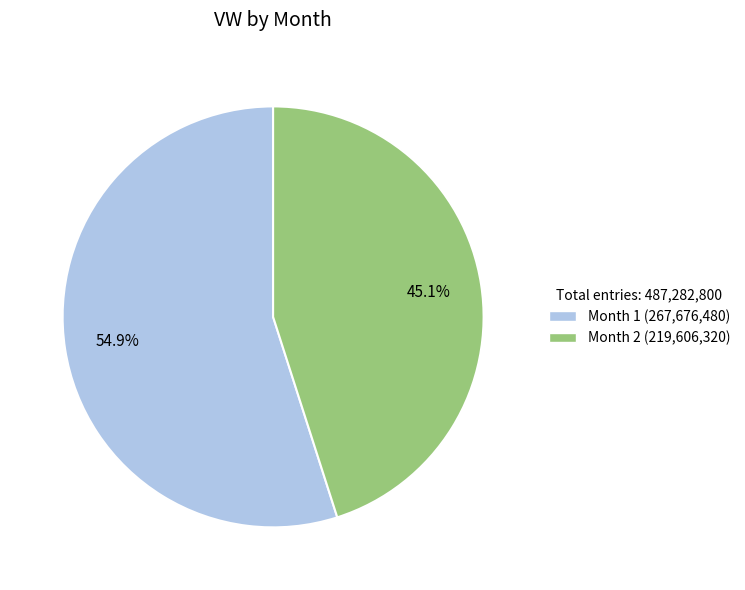

Is there any slice that represents more than half of the pie?

Yes